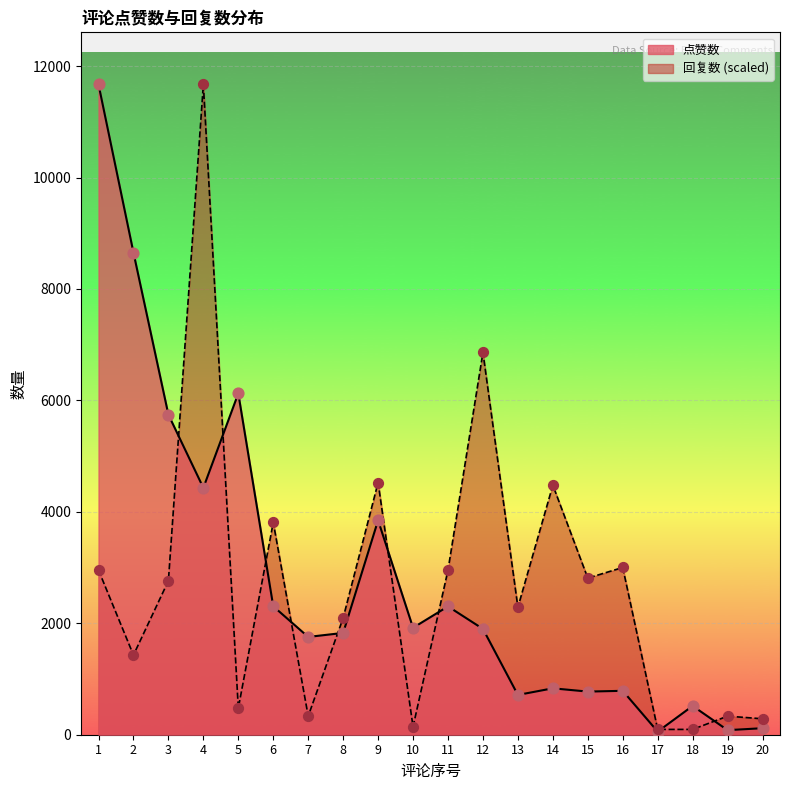

Which series contains the highest Y value?

点赞数